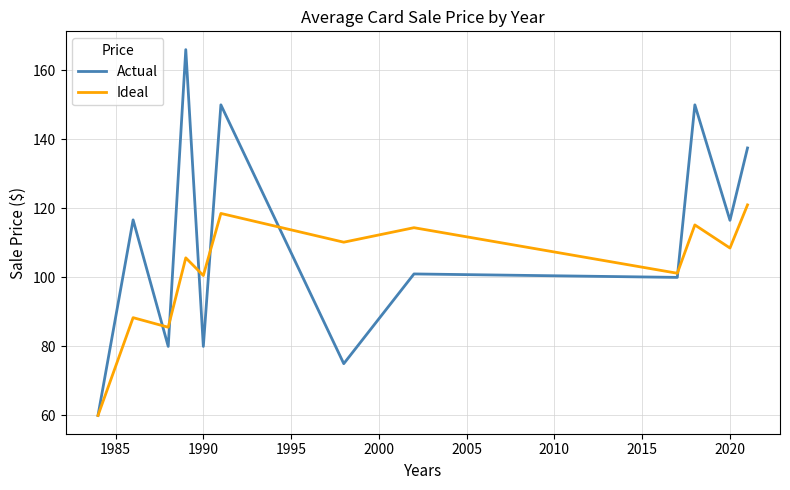

Which series has the largest total across all categories?

Actual